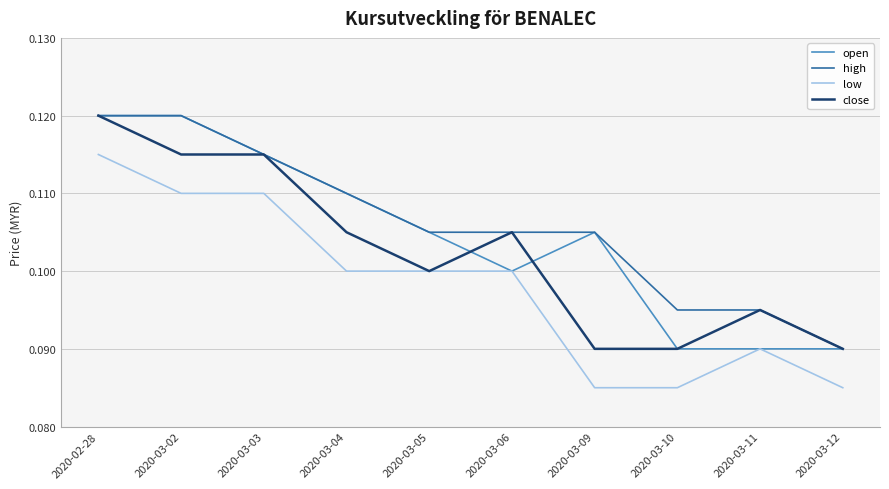

List the series in order of their overall mean, lowest first.

low, close, open, high